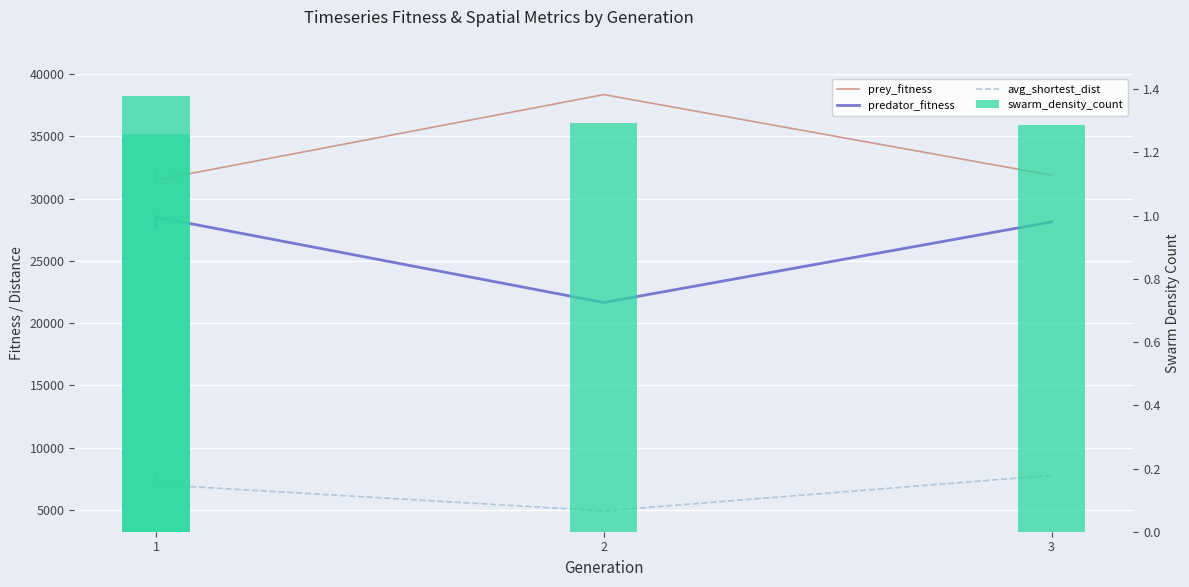

Which category has the highest value in the swarm_density_count series?

1